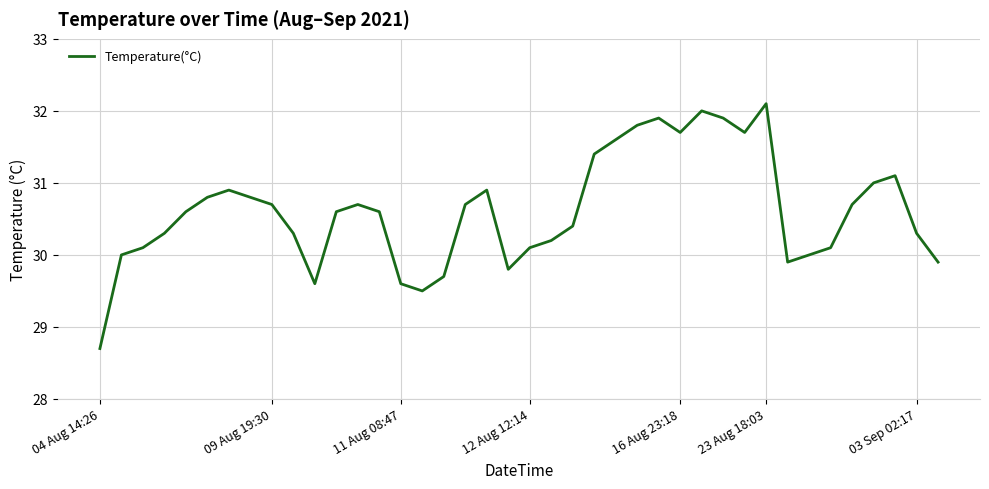

Reading right to left, what are all the values shown in this chart?

29.9	30.3	31.1	31.0	30.7	30.1	30.0	29.9	32.1	31.7	31.9	32.0	31.7	31.9	31.8	31.6	31.4	30.4	30.2	30.1	29.8	30.9	30.7	29.7	29.5	29.6	30.6	30.7	30.6	29.6	30.3	30.7	30.8	30.9	30.8	30.6	30.3	30.1	30.0	28.7